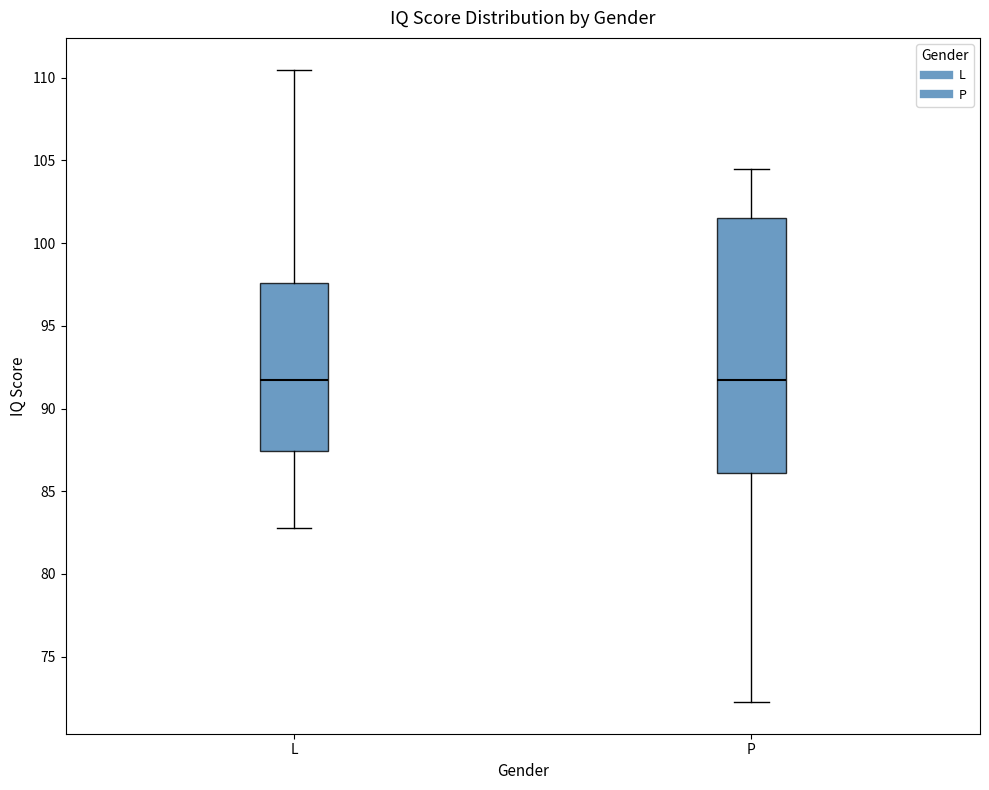

Where does the lower whisker of the box for L end on the y-axis? The values are not printed on the chart, so give them approximately, as read against the axis.

83.0